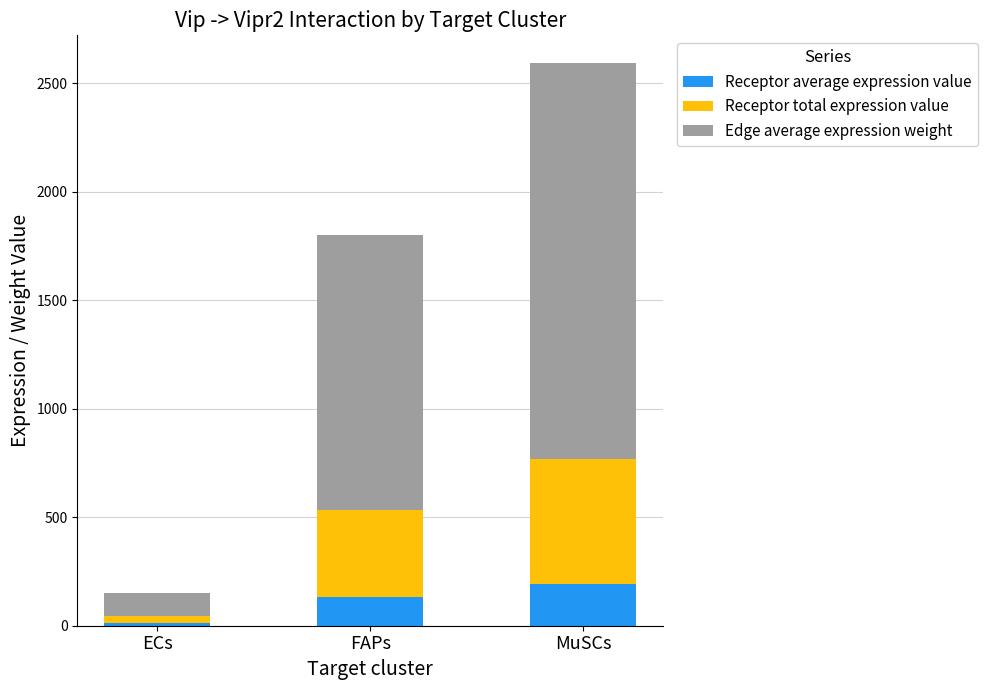

Reading right to left, what are the values for Receptor average expression value?

MuSCs=191.6	FAPs=133.3	ECs=11.3